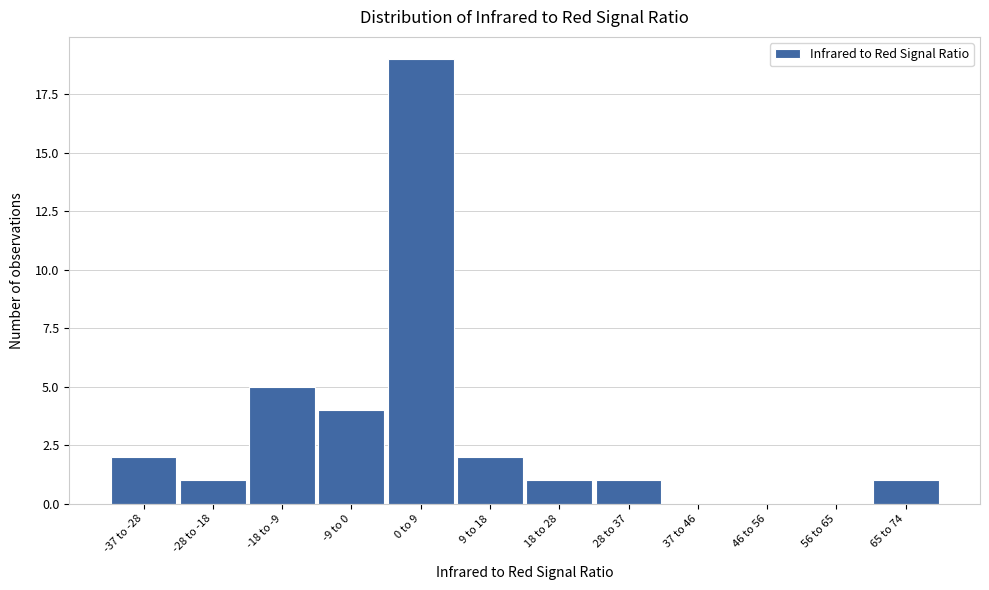

Reading right to left, list all the values displayed in this chart.

65 to 74=1	56 to 65=0	46 to 56=0	37 to 46=0	28 to 37=1	18 to 28=1	9 to 18=2	0 to 9=19	-9 to 0=4	-18 to -9=5	-28 to -18=1	-37 to -28=2